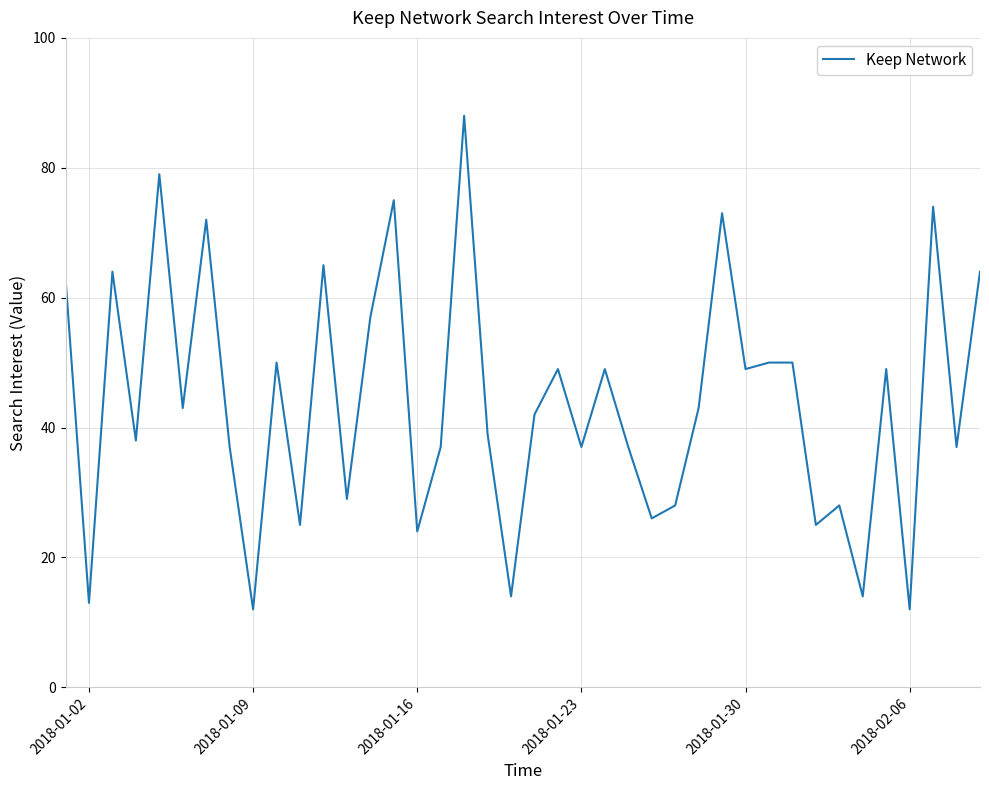

What is the greatest value displayed?

88